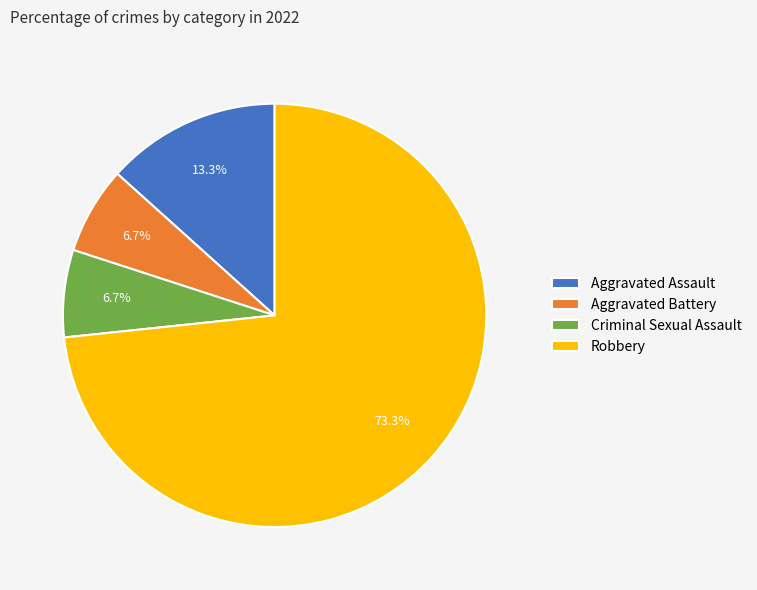

What is the ratio of the value at Aggravated Battery to the value at Robbery?

0.1